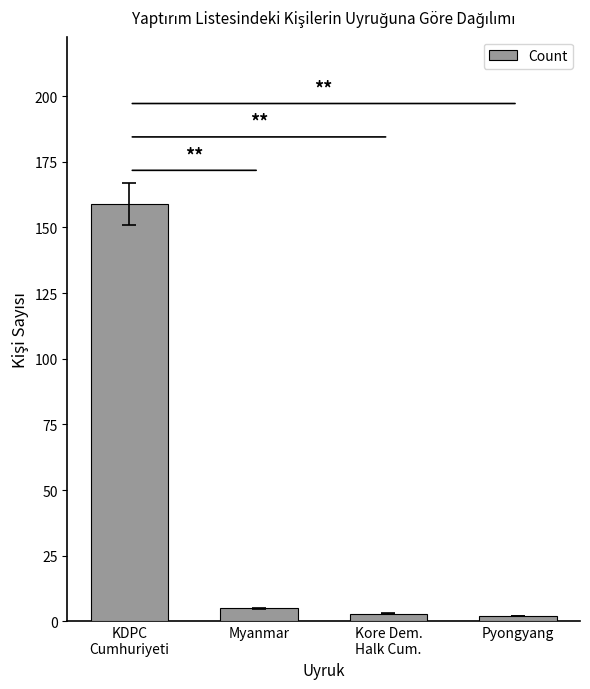

How many series are shown in this chart?

1